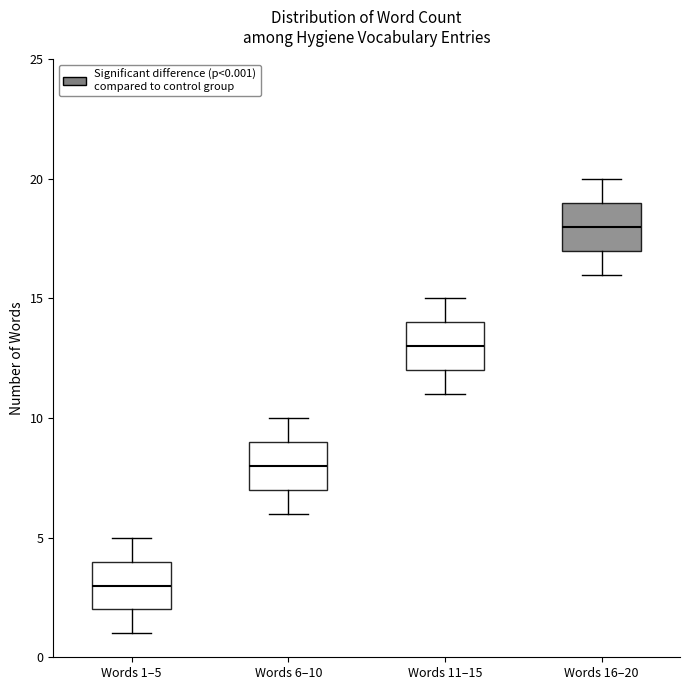

Where does the lower whisker of the box for Words 6–10 end on the y-axis? The values are not printed on the chart, so give them approximately, as read against the axis.

6